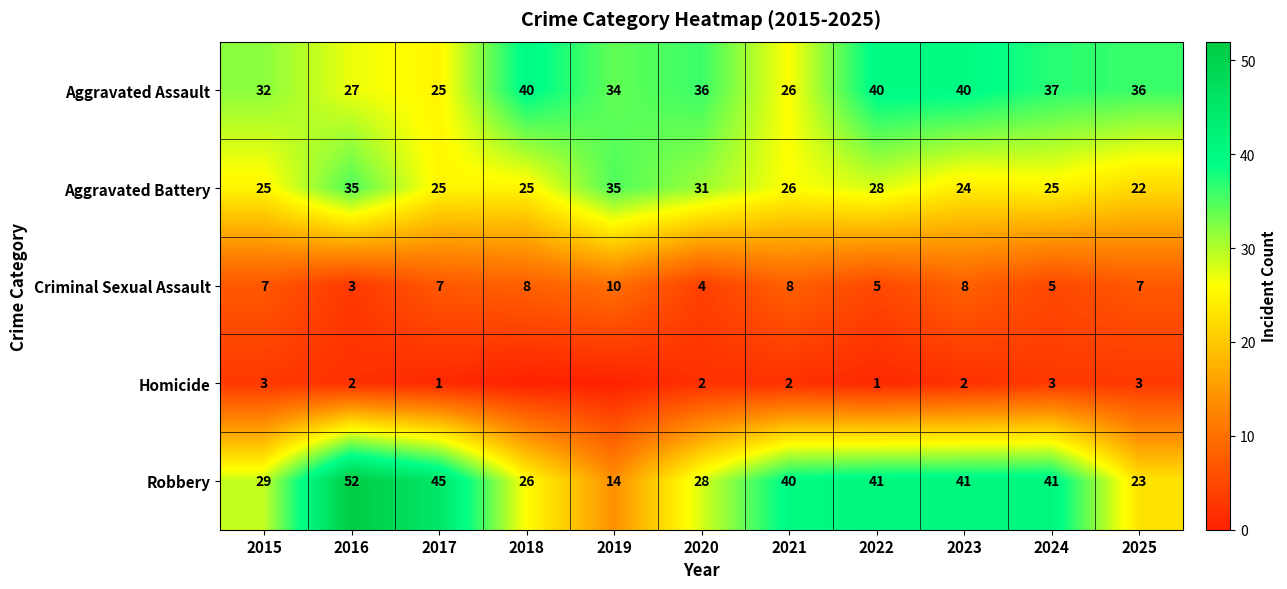

What is the difference between the Aggravated Battery values at 2021 and 2015?

1